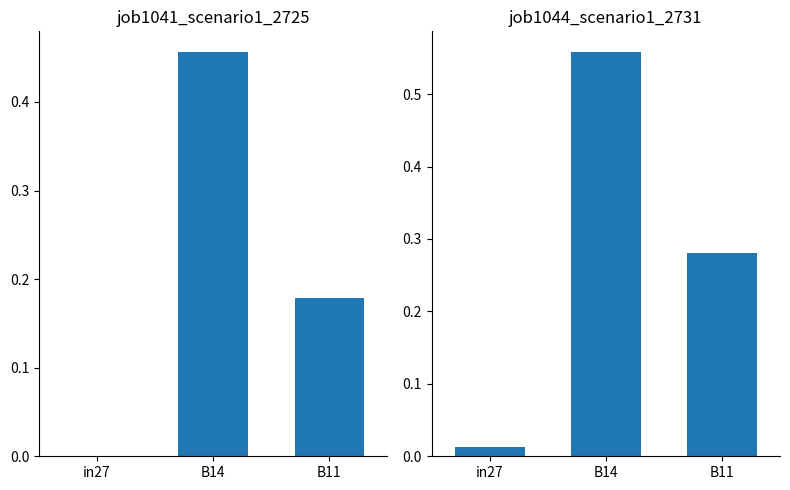

Which category has the highest value across all series?

B14